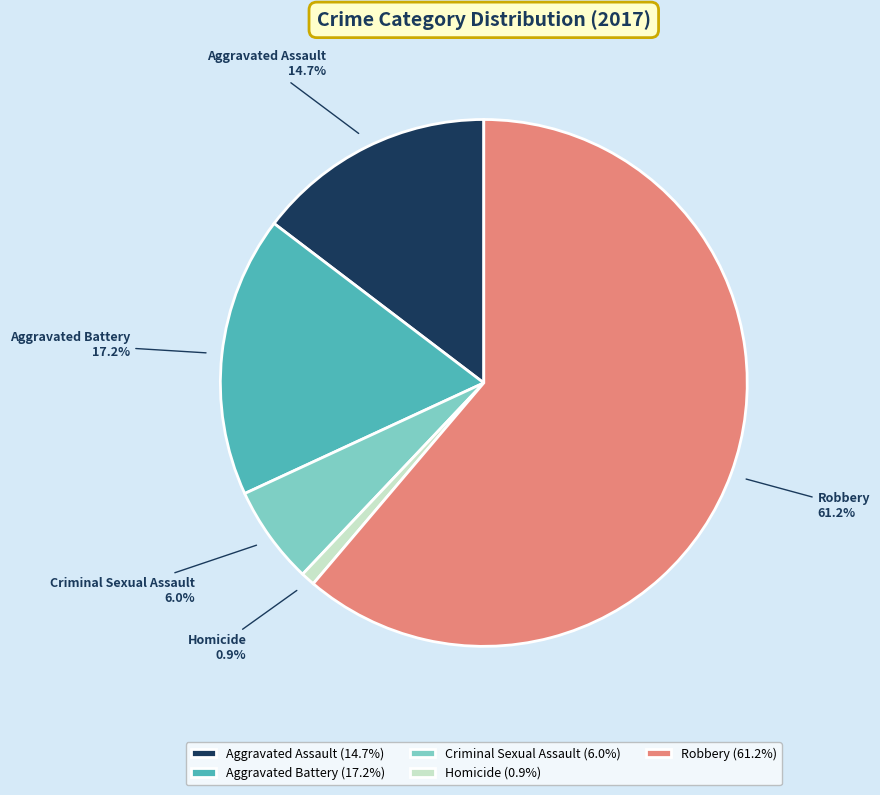

How many segments does this pie chart have?

5